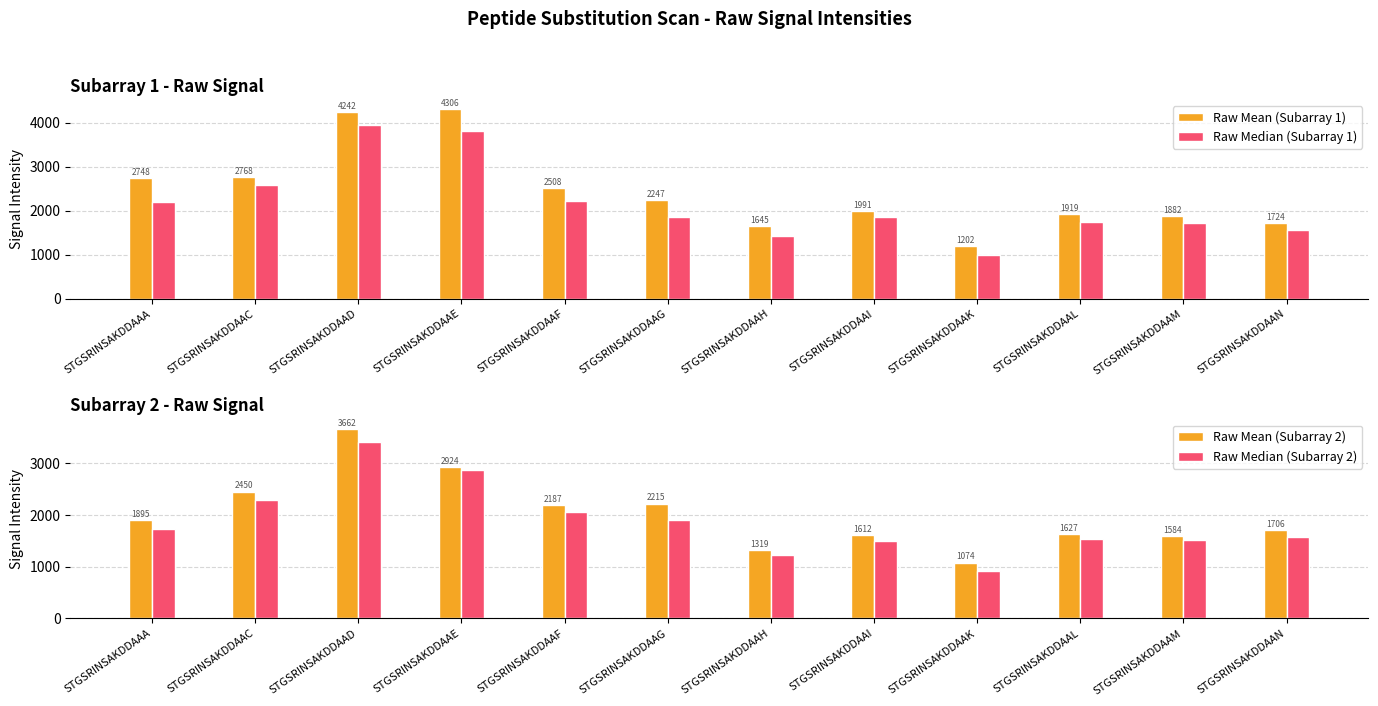

Between STGSRINSAKDDAAA and STGSRINSAKDDAAN, which series saw the biggest shift?

Raw Mean (Subarray 1)